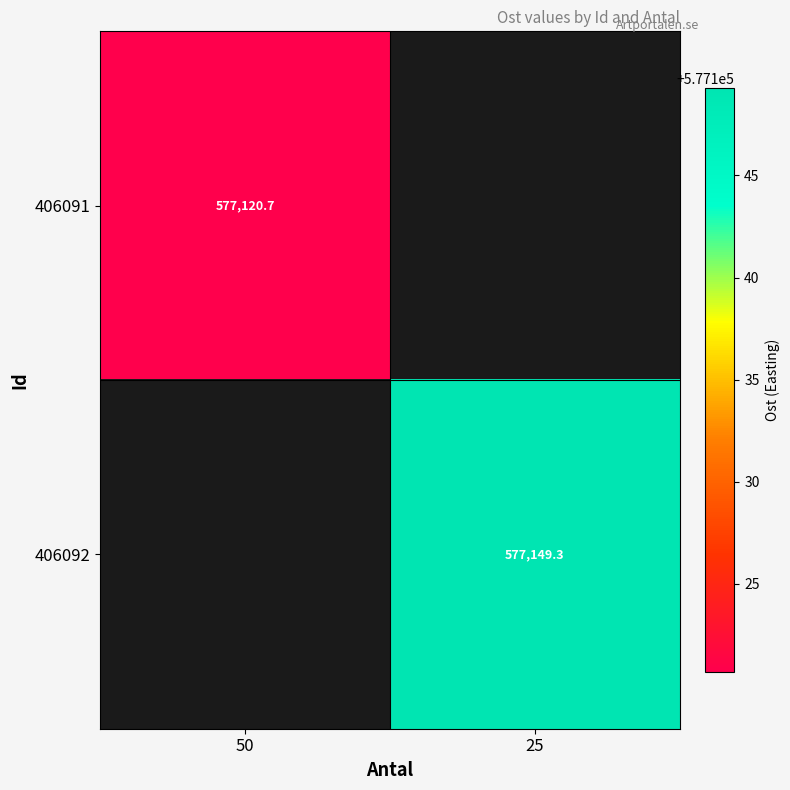

At which category is the sum across all series the highest?

25